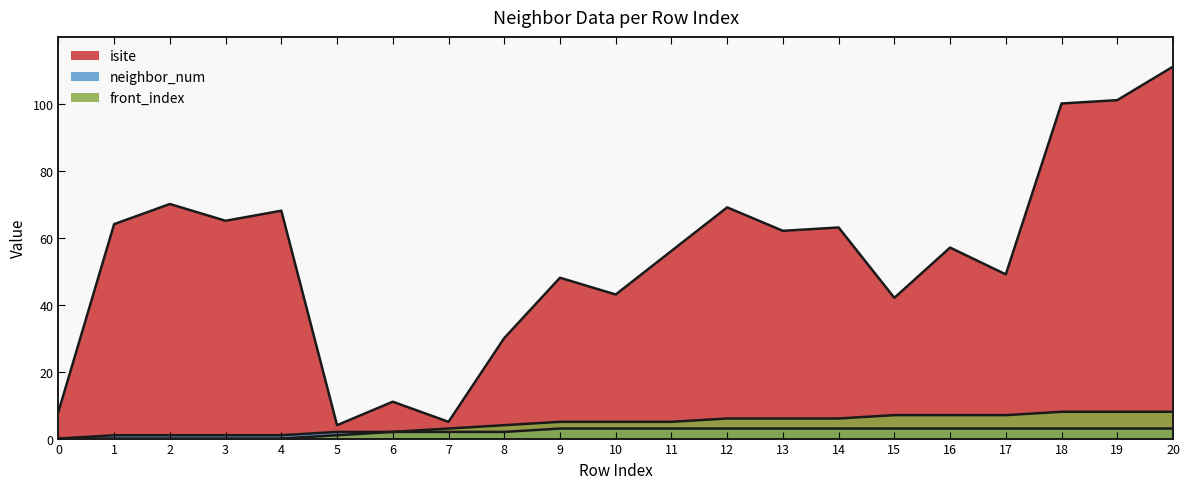

Is the value of neighbor_num at 5 greater than the value of isite at 18?

No